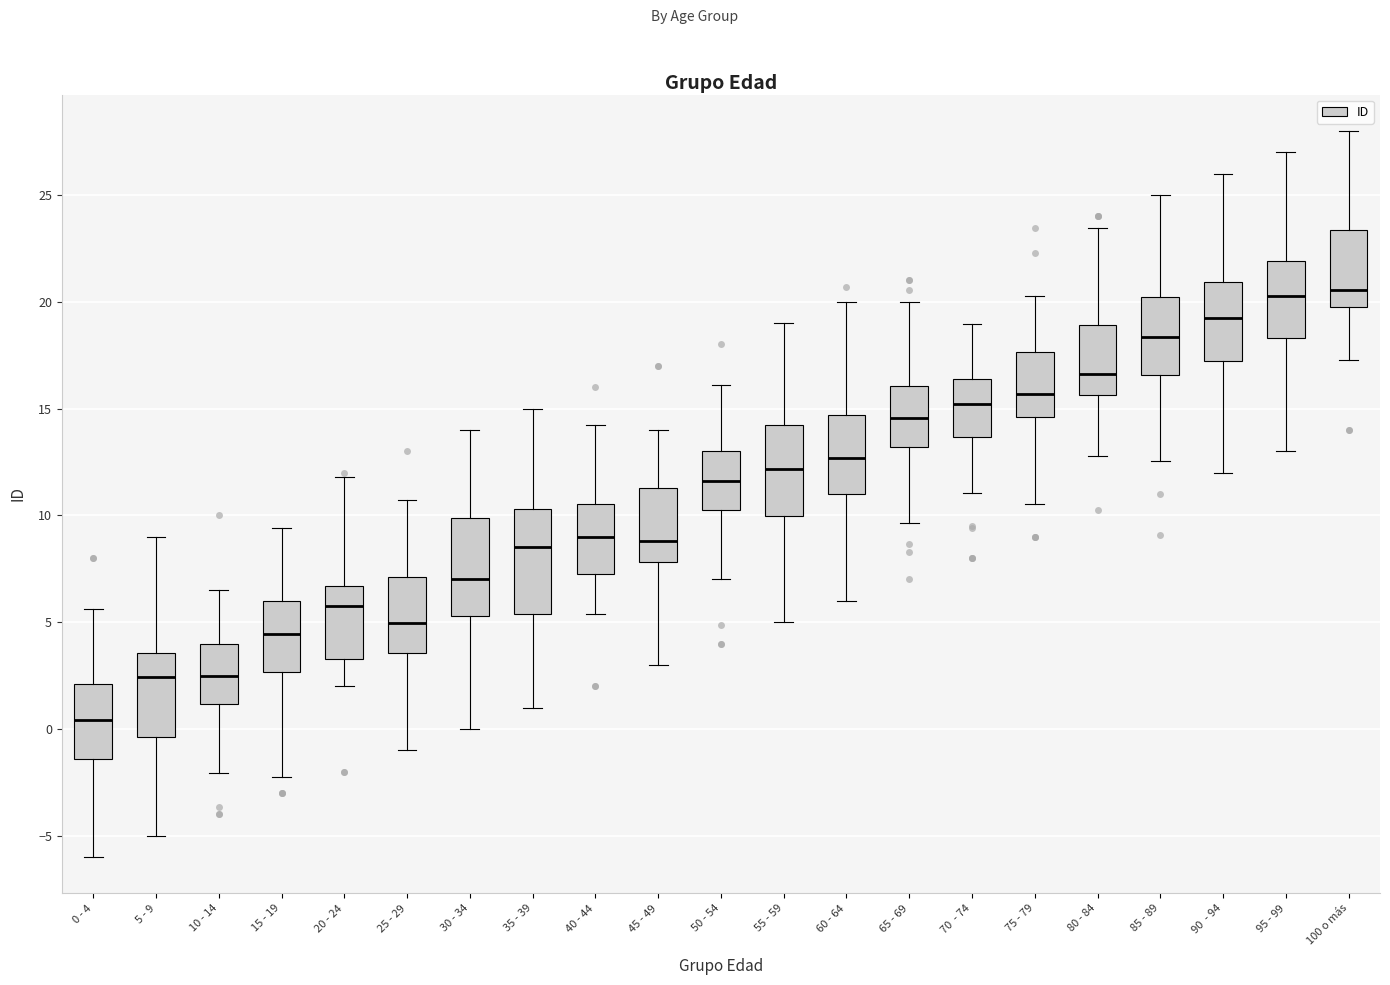

Where does the upper whisker of the box for 90 - 94 end on the y-axis? The values are not printed on the chart, so give them approximately, as read against the axis.

26.0